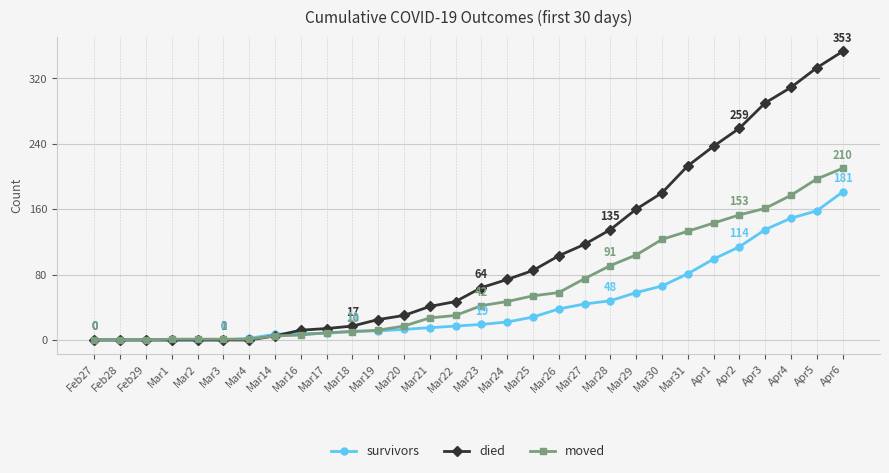

Which series ends up on top after the final intersection of died and survivors?

died